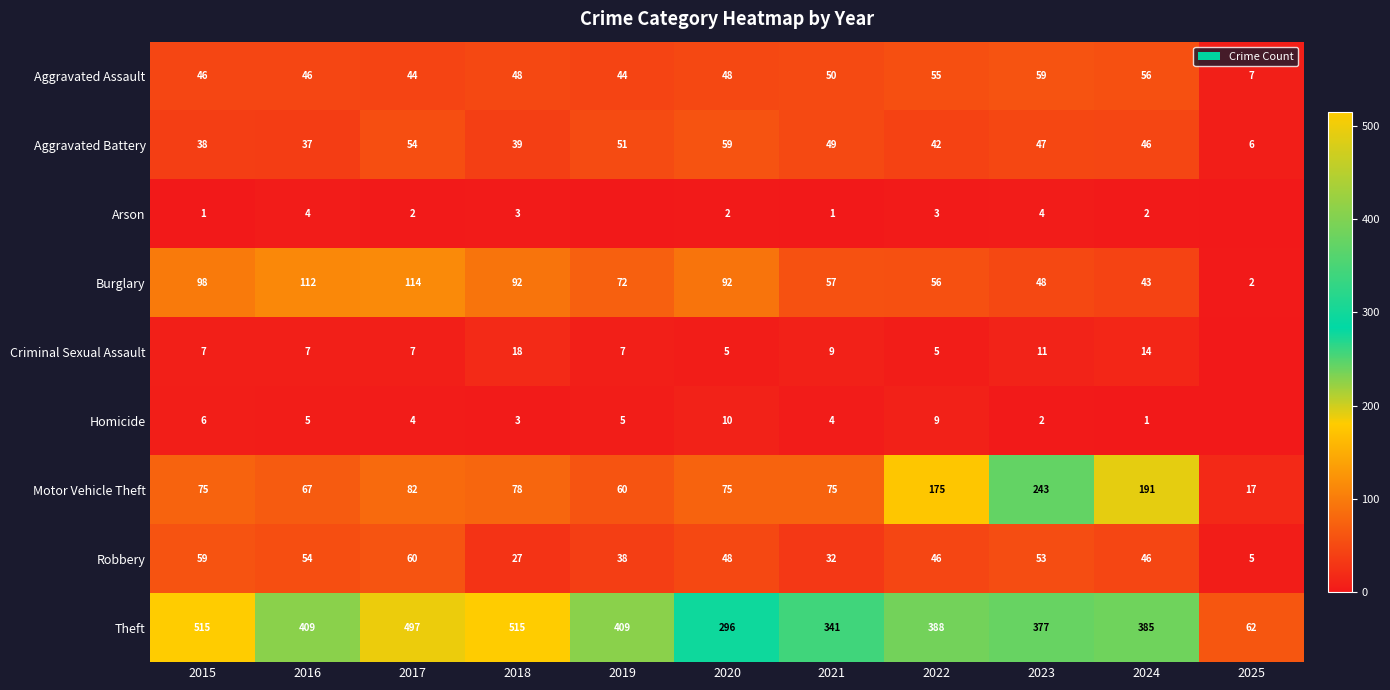

What is the sum of the Arson values at 2020 and 2016?

6